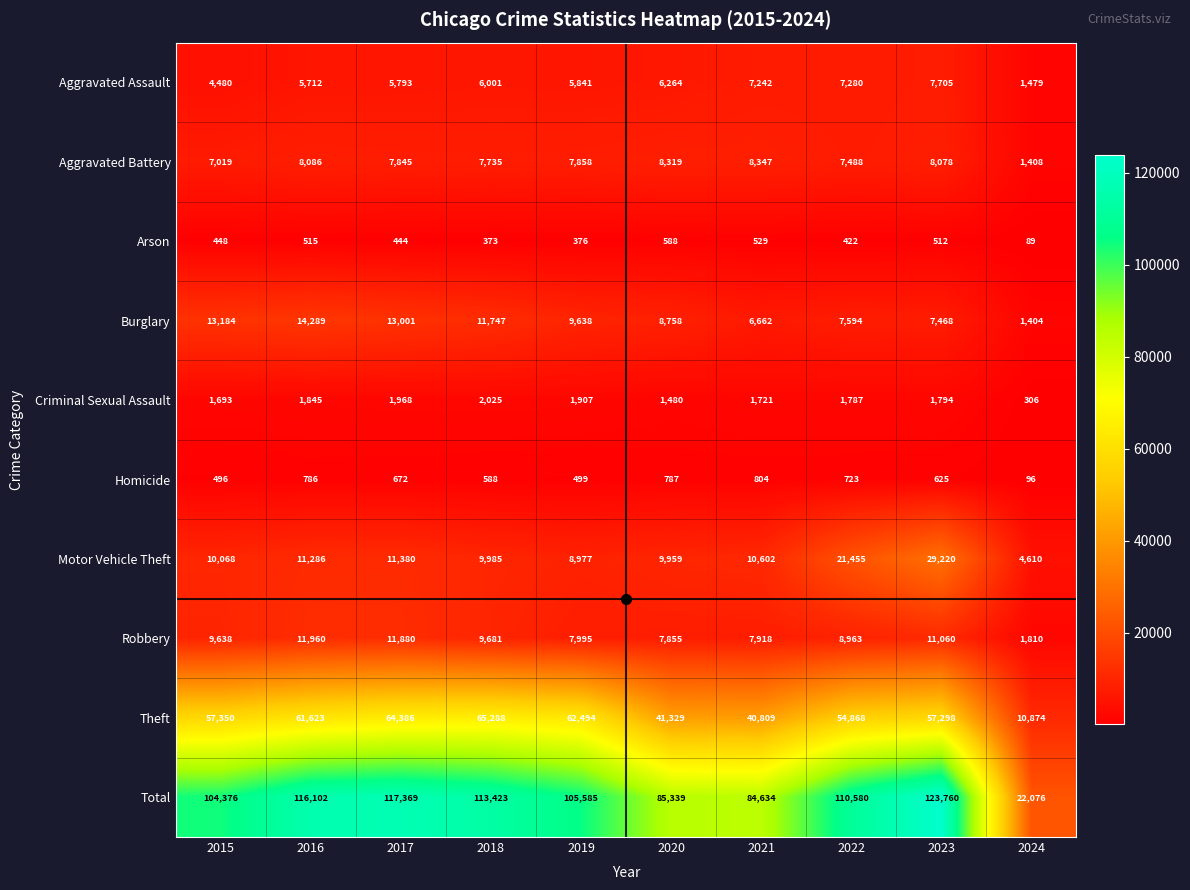

How many distinct data groups are displayed?

10